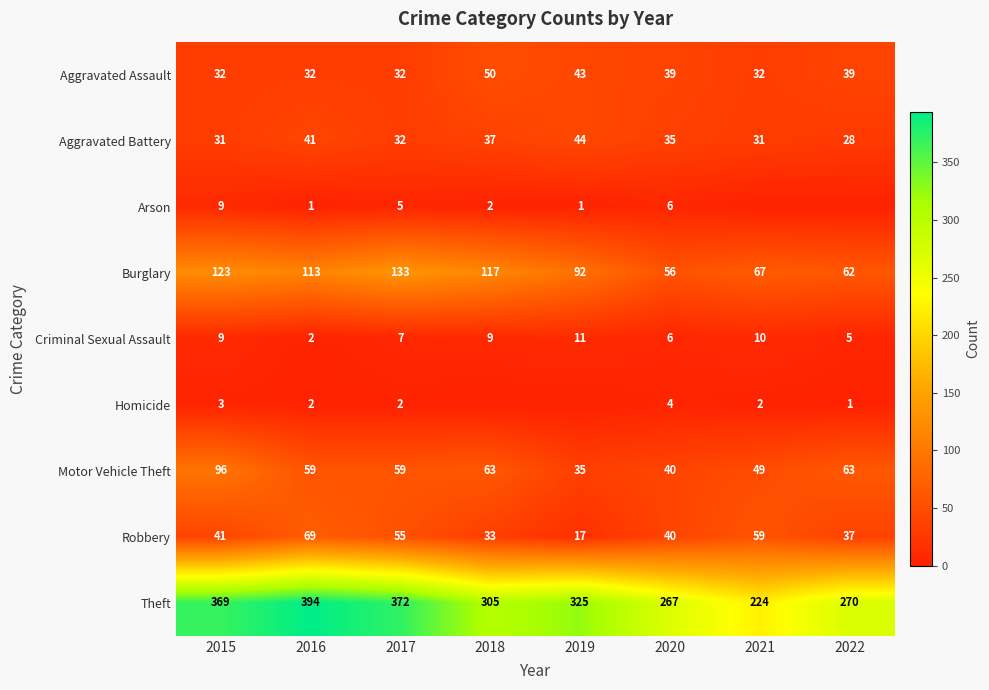

What is the difference between the highest and lowest values at 2020?

263